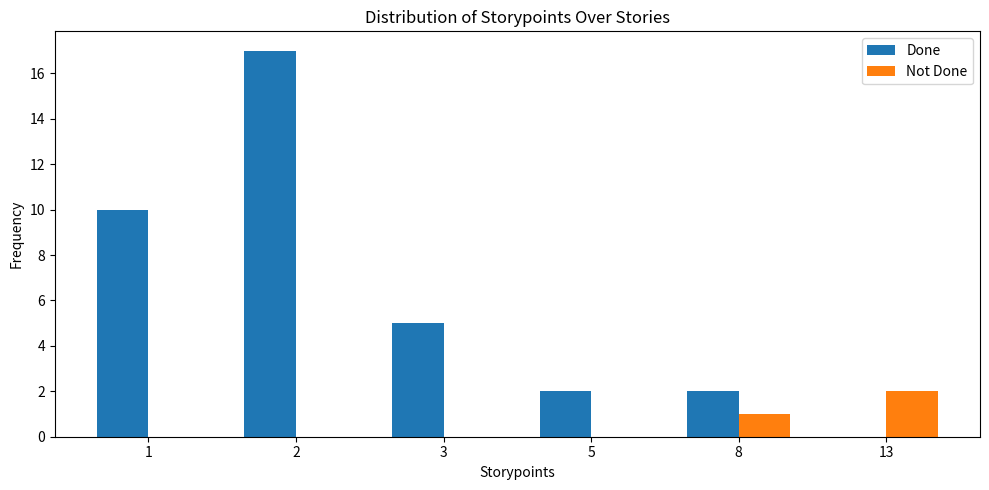

The Not Done series shows 0 at 1. True or false?

True